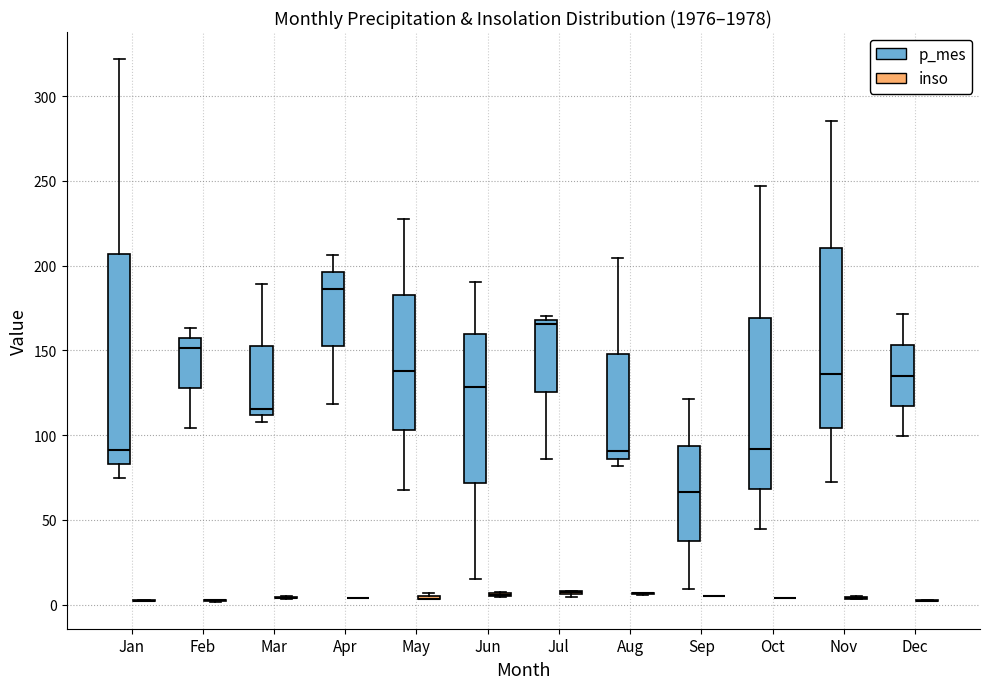

Reading left to right, read every box against the y-axis: the position of its median line, the range the box covers, and the ends of its whiskers. The values are not printed on the chart, so give them approximately, as read against the axis.

Jan (p_mes): median 90, box 85 to 205, whiskers 75 to 320
Jan (inso): box collapsed to a line at 0, whiskers 0 to 5
Feb (p_mes): median 150, box 130 to 155, whiskers 105 to 165
Feb (inso): box collapsed to a line at 5, whiskers 0 to 5
Mar (p_mes): median 115, box 110 to 150, whiskers 110 (just below the box's lower edge) to 190
Mar (inso): box collapsed to a line at 5, whiskers 5 to 5
Apr (p_mes): median 185, box 150 to 195, whiskers 120 to 205
Apr (inso): box collapsed to a line at 5, whiskers 5 to 5
May (p_mes): median 140, box 105 to 185, whiskers 70 to 225
May (inso): box collapsed to a line at 5, whiskers 5 to 5
Jun (p_mes): median 130, box 70 to 160, whiskers 15 to 190
Jun (inso): box collapsed to a line at 5, whiskers 5 to 10
Jul (p_mes): median 165, box 125 to 170, whiskers 85 to 170 (just above the box's upper edge)
Jul (inso): box collapsed to a line at 5, whiskers 5 to 10
Aug (p_mes): median 90, box 85 to 150, whiskers 80 to 205
Aug (inso): box collapsed to a line at 5, whiskers 5 to 5
Sep (p_mes): median 65, box 40 to 95, whiskers 10 to 120
Sep (inso): box collapsed to a line at 5, whiskers 5 to 5
Oct (p_mes): median 90, box 70 to 170, whiskers 45 to 245
Oct (inso): box collapsed to a line at 5, whiskers 5 to 5
Nov (p_mes): median 135, box 105 to 210, whiskers 75 to 285
Nov (inso): box collapsed to a line at 5, whiskers 5 to 5
Dec (p_mes): median 135, box 115 to 155, whiskers 100 to 170
Dec (inso): box collapsed to a line at 0, whiskers 0 to 5